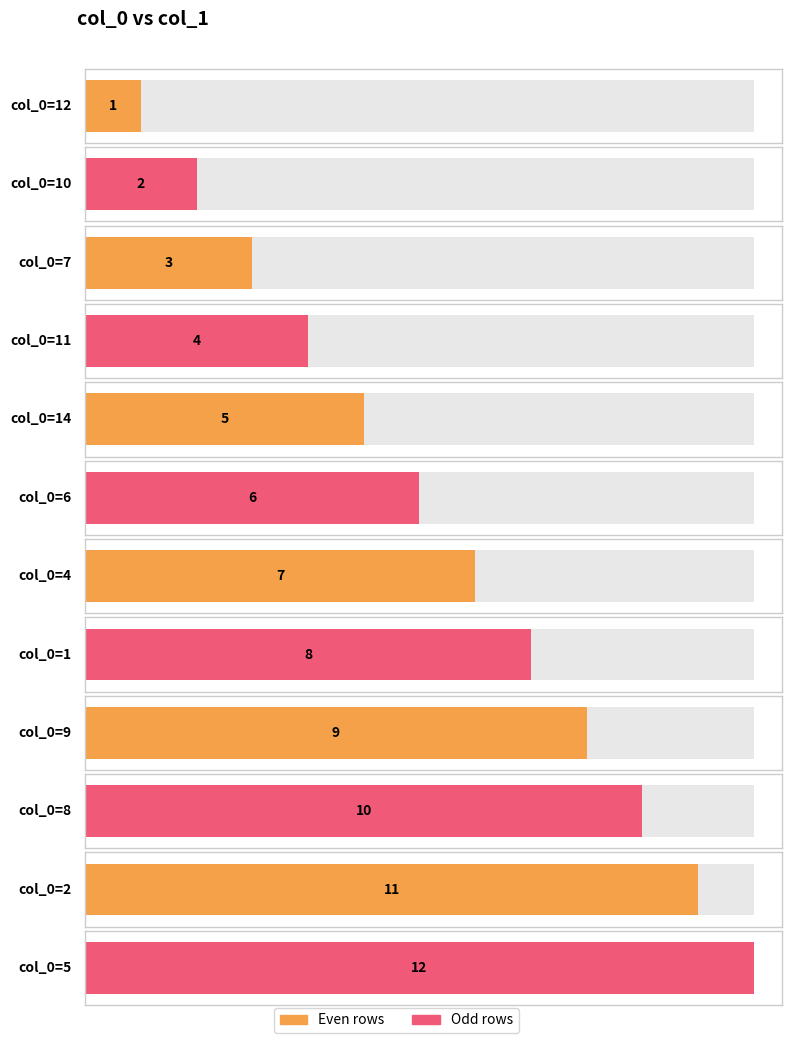

Rank the categories by value from lowest to highest.

12, 10, 7, 11, 14, 6, 4, 1, 9, 8, 2, 5